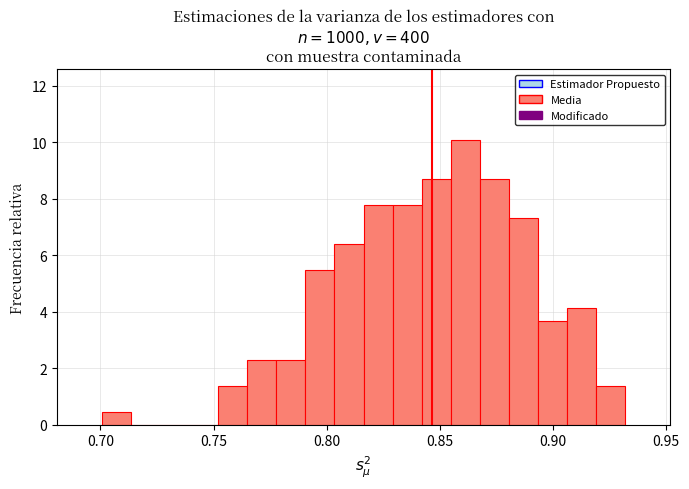

Around what value on the x-axis is the tallest bar? Give the approximate position of its centre, as read against the axis.

0.860